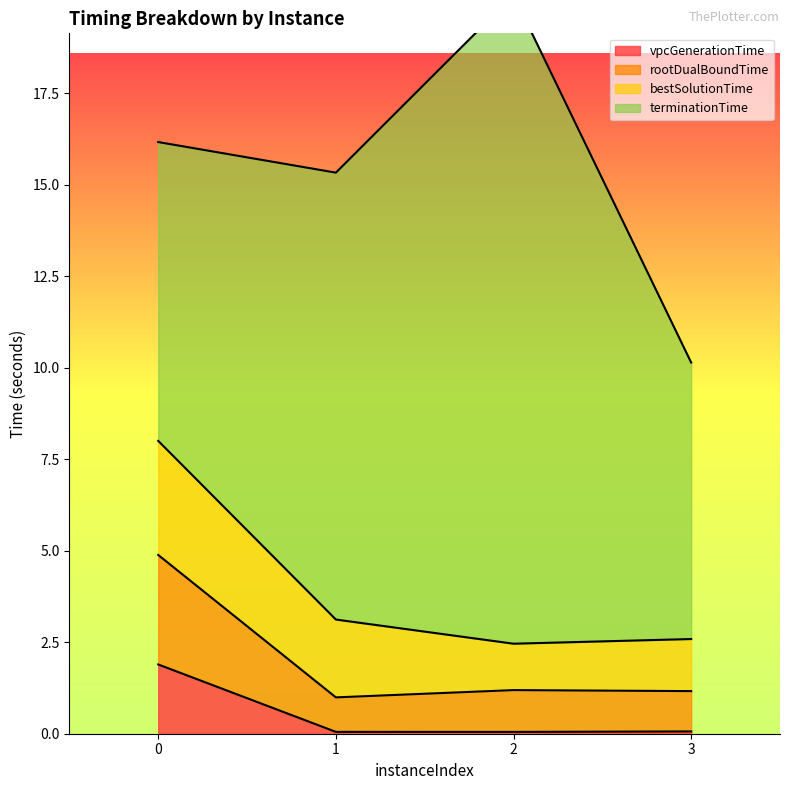

True or false: rootDualBoundTime and vpcGenerationTime intersect in this chart.

False